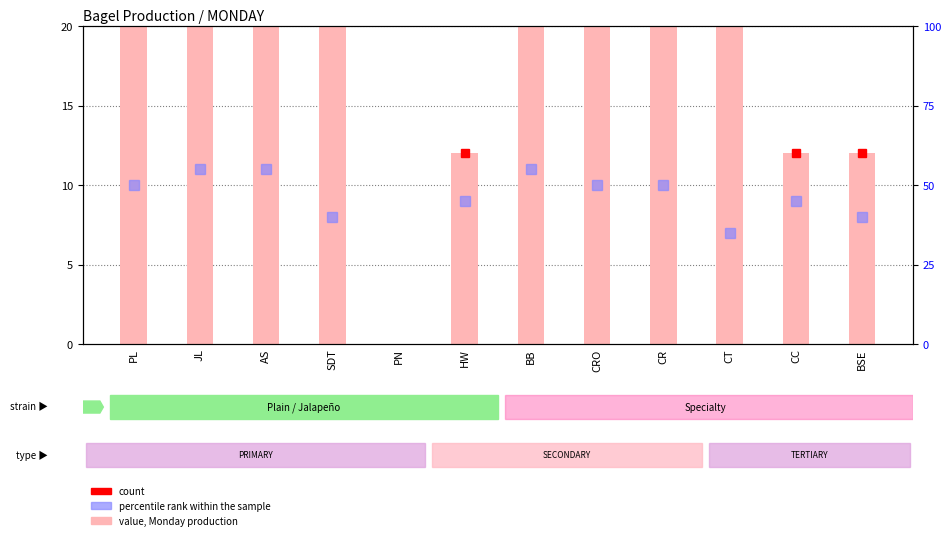

What is the value of the 6th bar from the left?

12